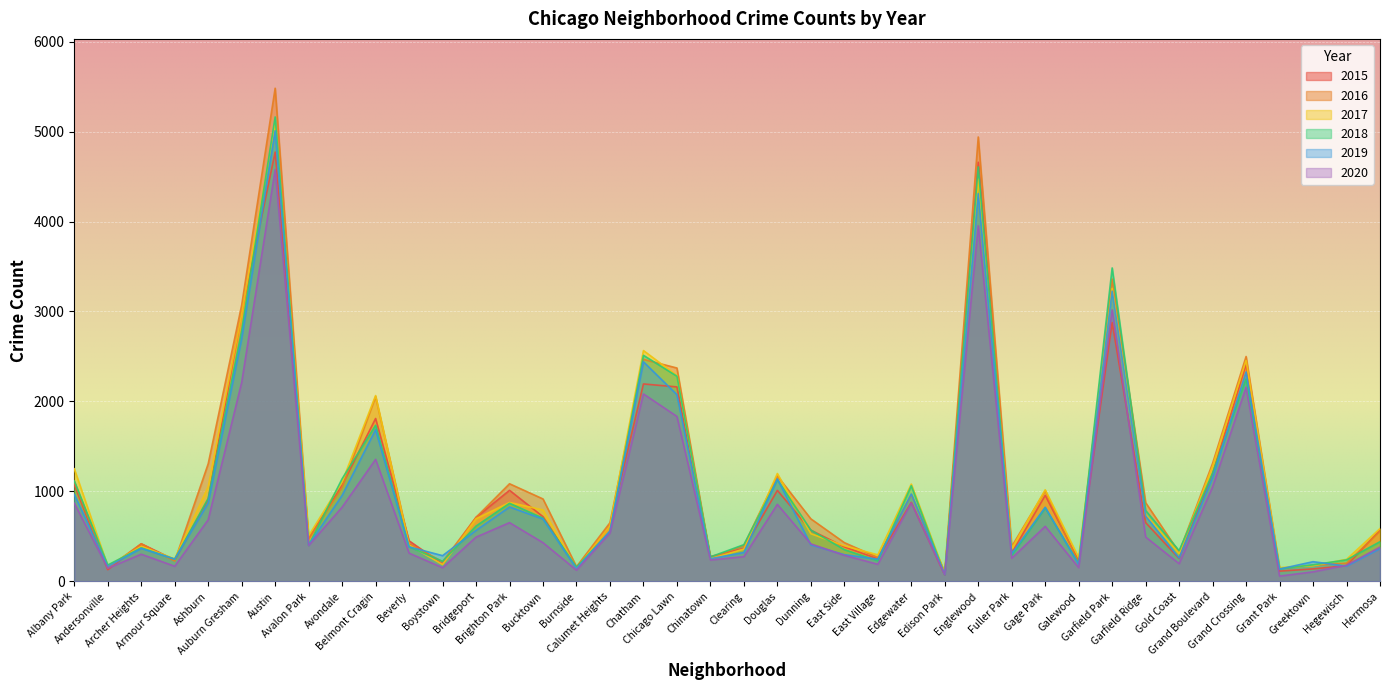

What is the minimum value shown in the chart?

60